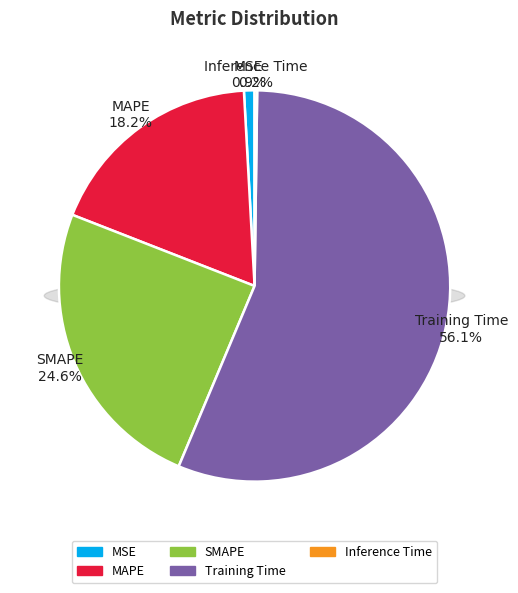

Combined, what portion of the pie is Training Time and Inference Time?

56.3%